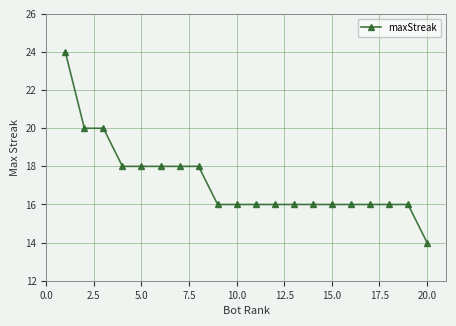

What is the value of the 2nd point from the left?

20